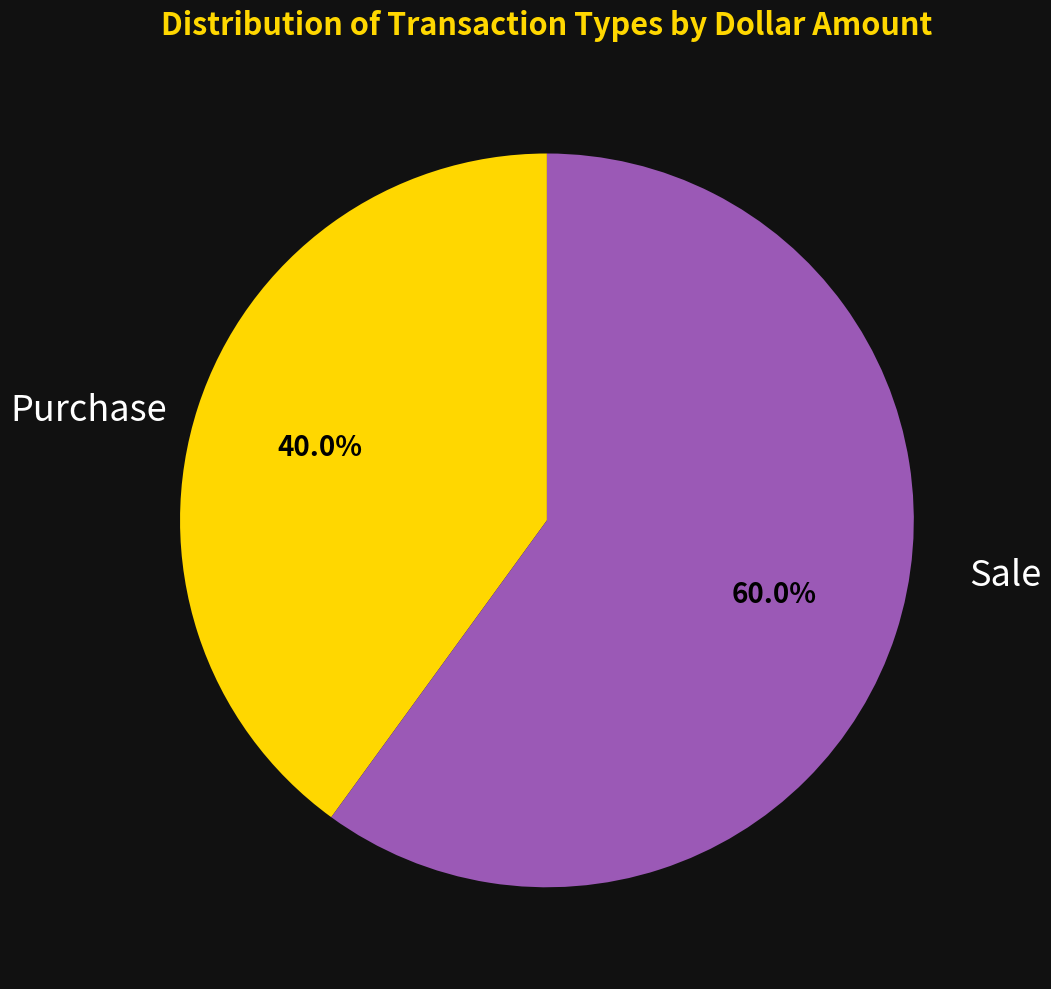

Is there a majority slice in this chart?

Yes